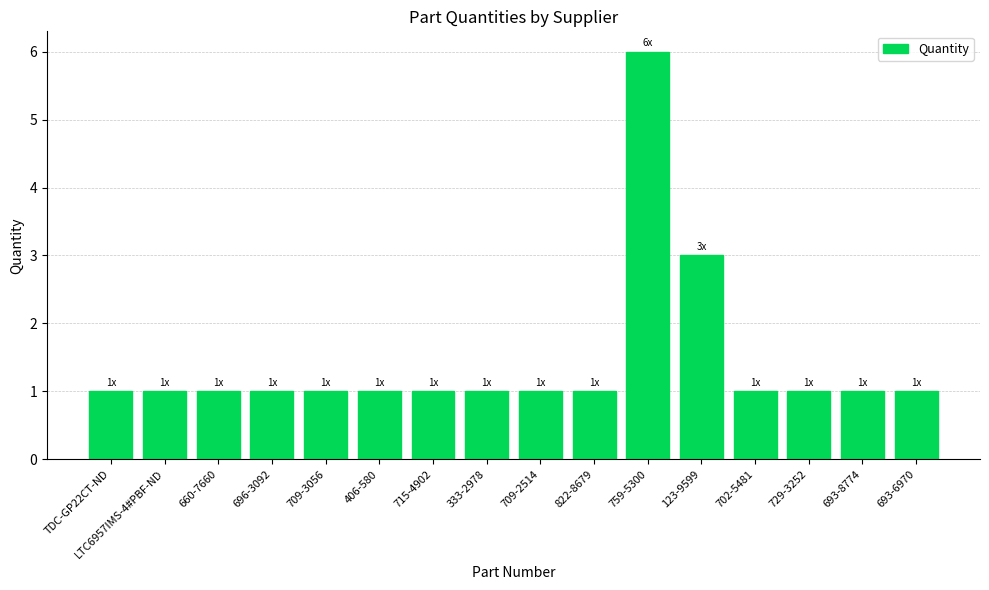

What position from the left is LTC6957IMS-4#PBF-ND?

2